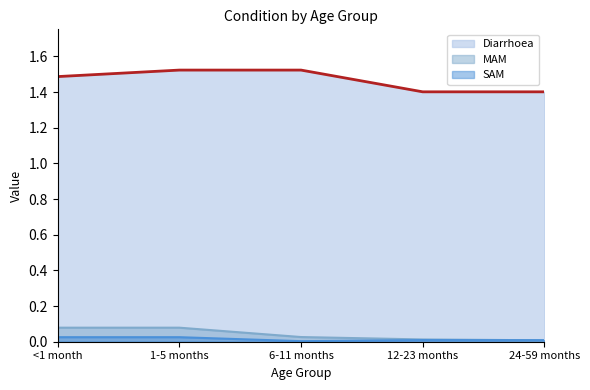

What are all the series names shown in the legend?

Diarrhoea, MAM, SAM